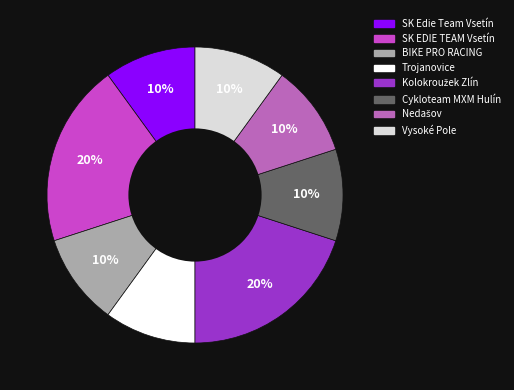

How many segments does this pie chart have?

8